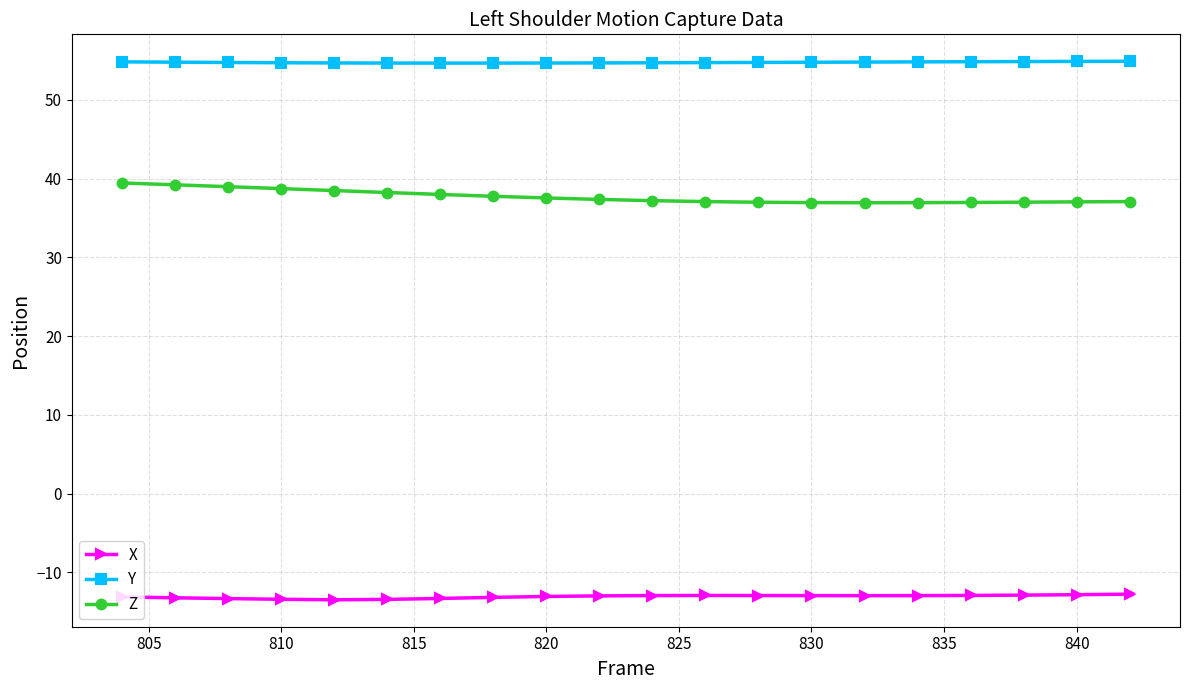

What is the minimum value shown in the chart?

-13.5